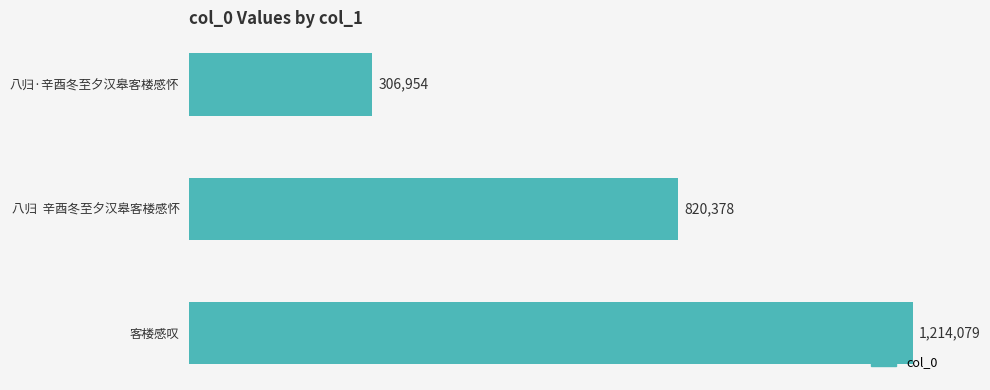

List the labels in order of value, smallest first.

八归·辛酉冬至夕汉皋客楼感怀, 八归  辛酉冬至夕汉皋客楼感怀, 客楼感叹